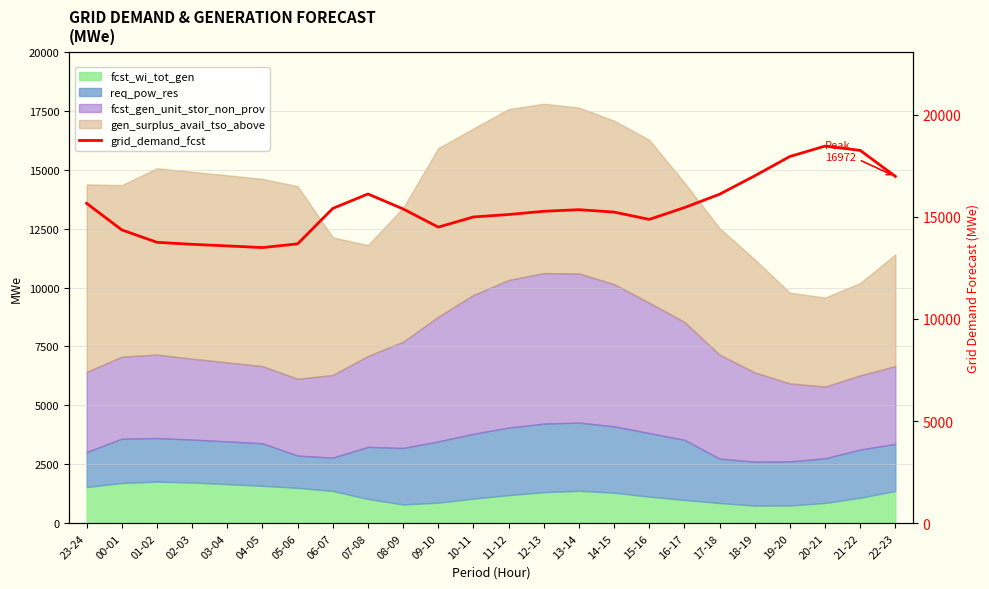

How many points are higher than both their immediate neighbors (excluding endpoints)?

3